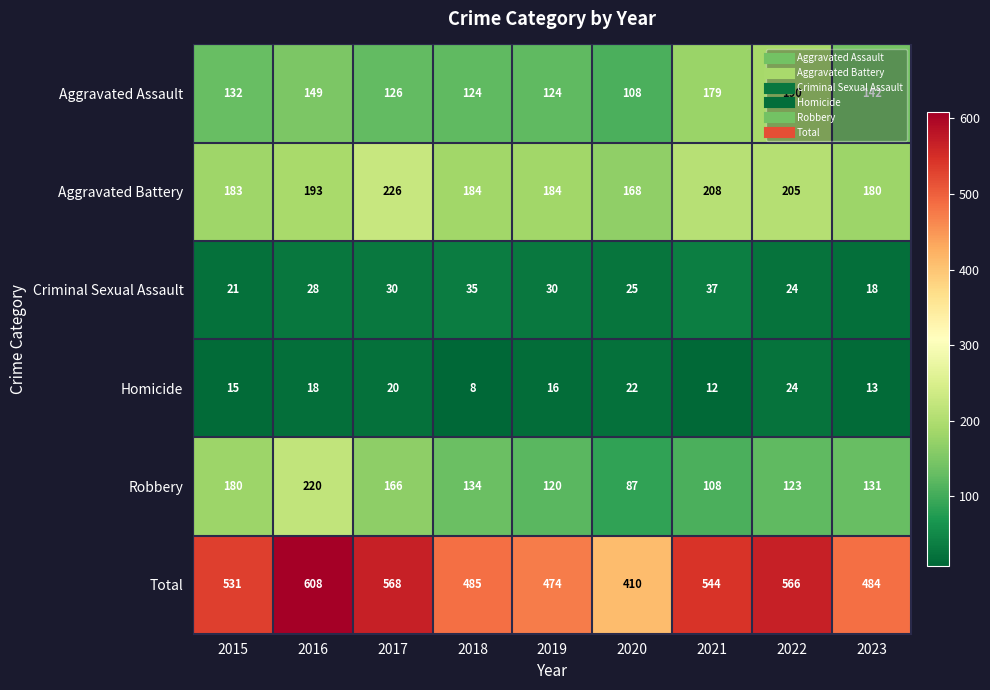

True or false: Aggravated Assault has a value of 179 at 2021.

True